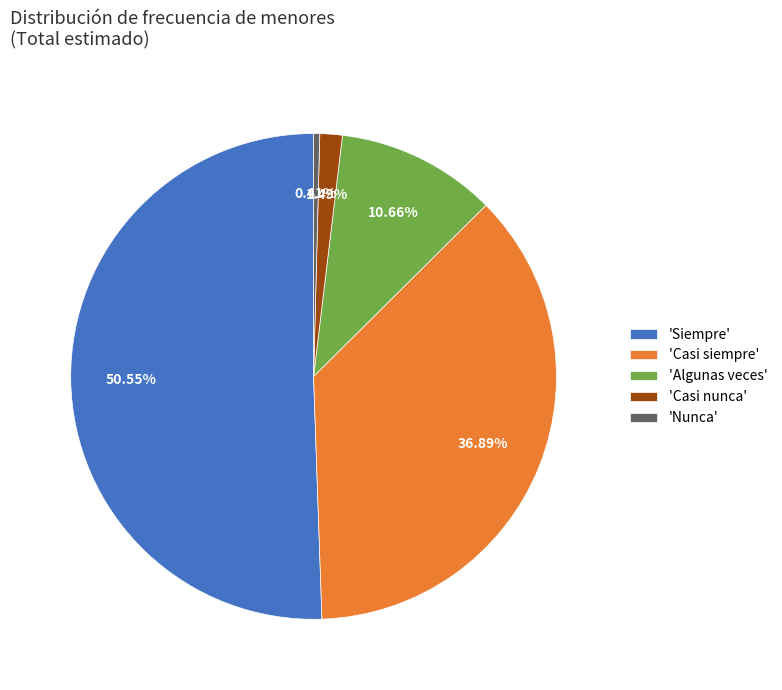

Which has a higher value, 'Siempre' or 'Nunca'?

'Siempre'